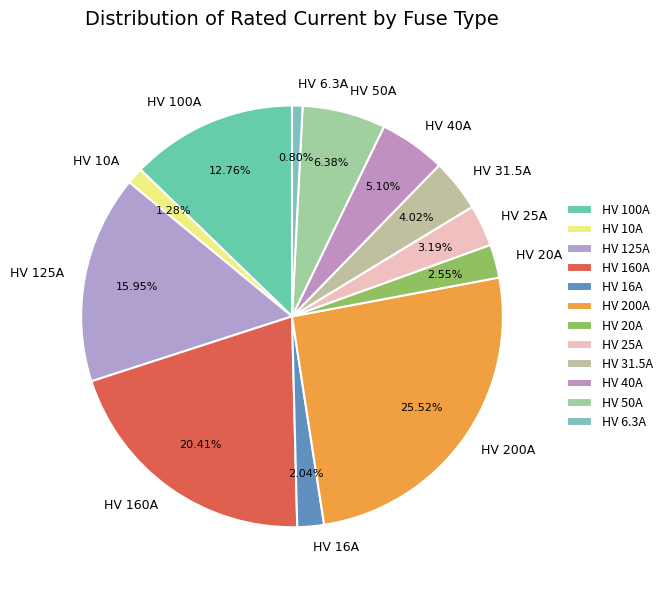

Do HV 20A and HV 6.3A together represent more than half of the pie?

No